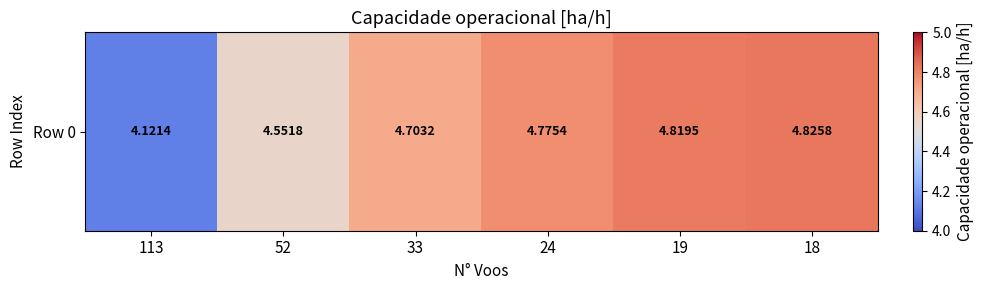

Which has a higher value, 113 or 19?

19